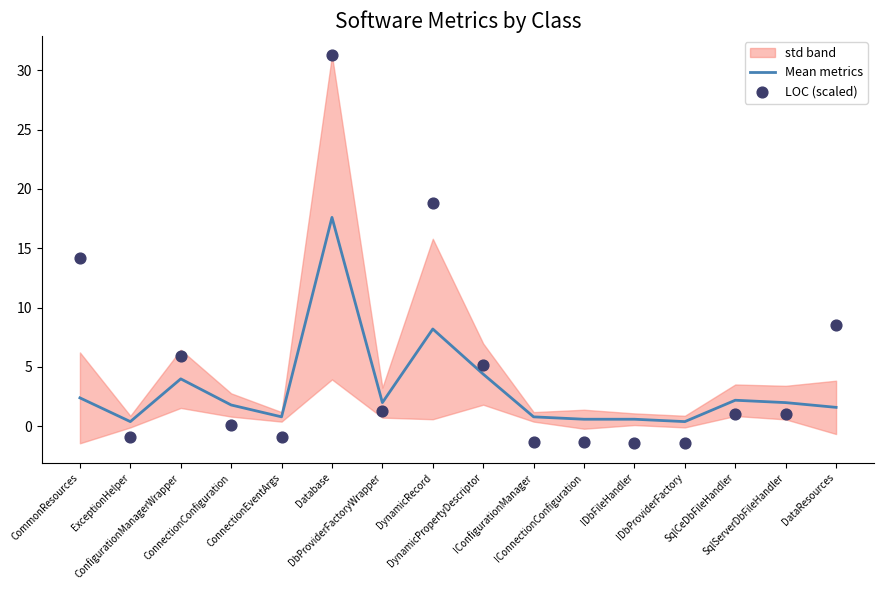

Which series has the largest total across all categories?

LOC (scaled)